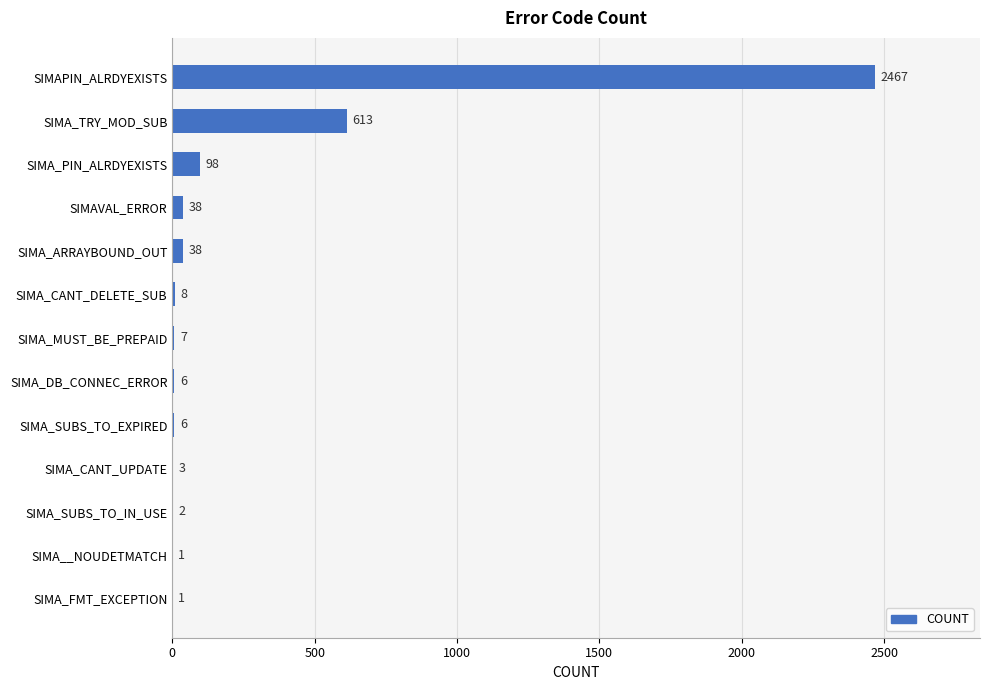

Are the bars horizontal?

Yes